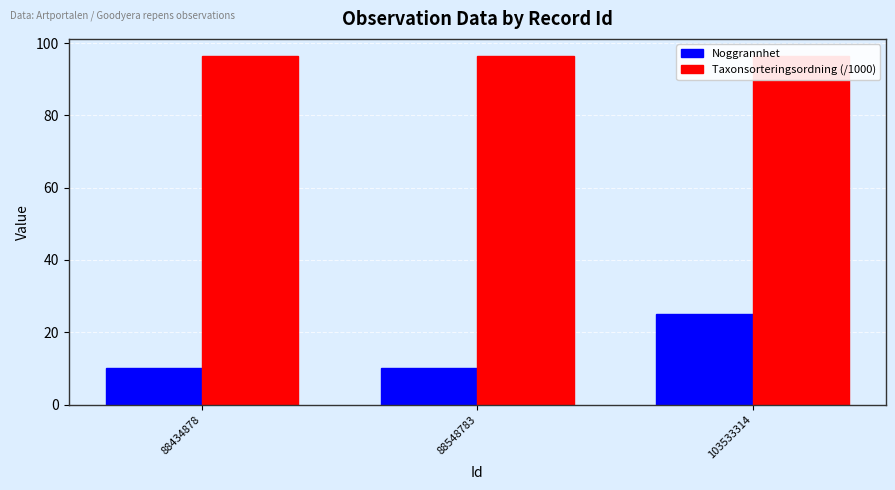

How many categories are shown in the chart?

3